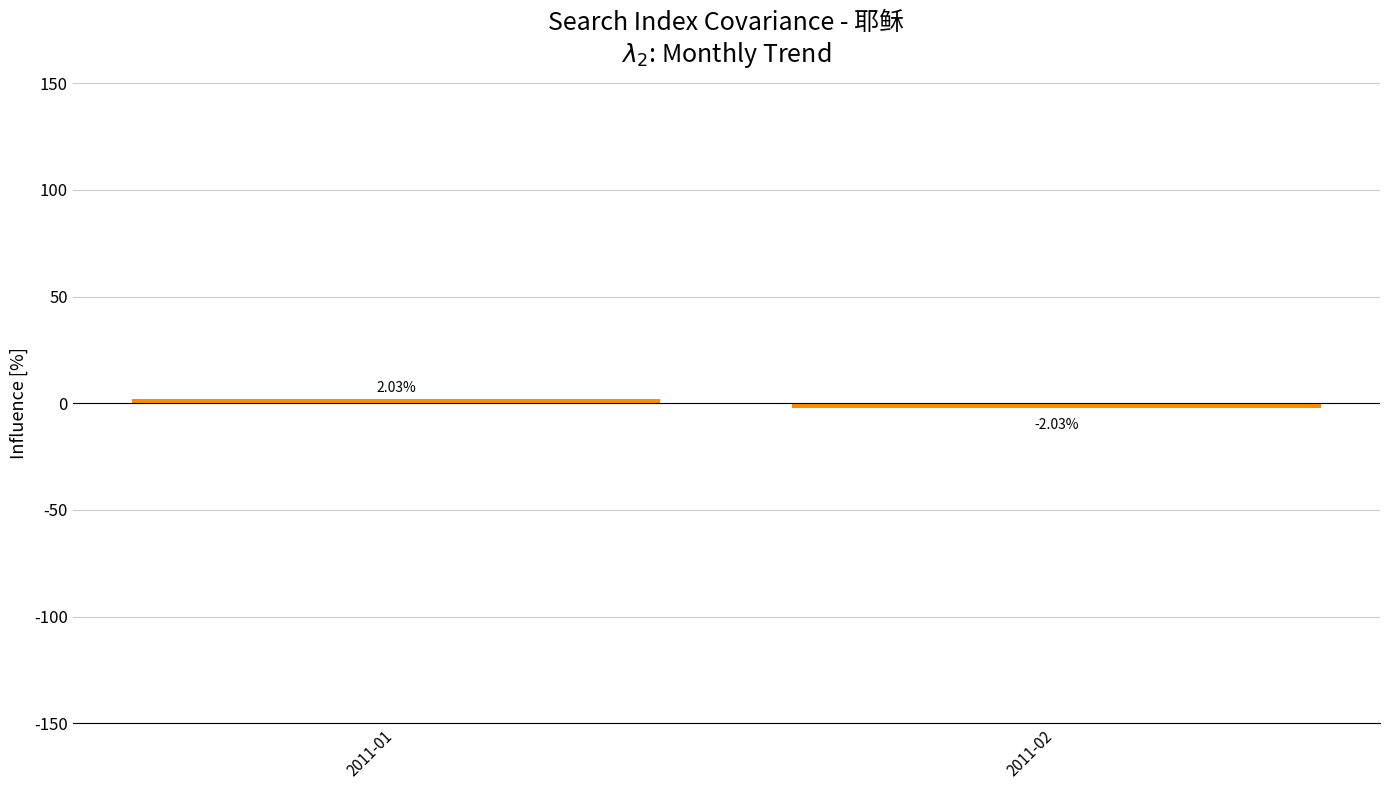

List the labels in order of value, largest first.

2011-01, 2011-02